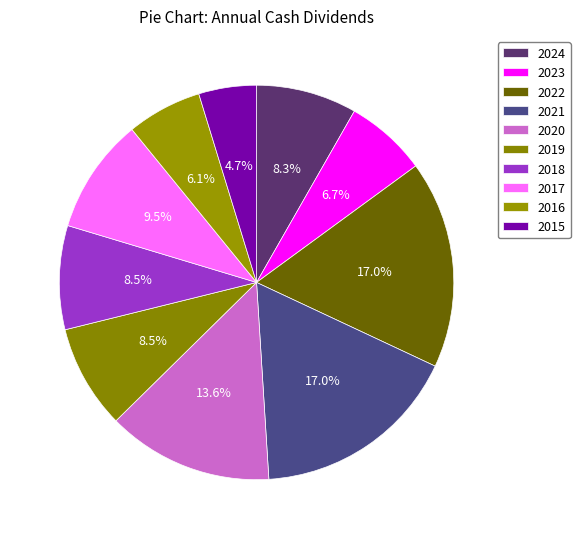

To the nearest percent, what portion does 2021 represent?

17%